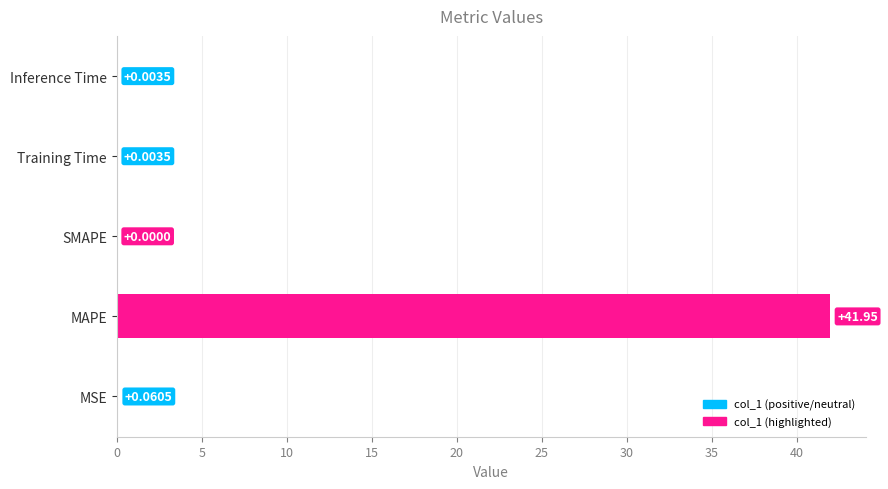

What is the sum of all values?

42.0